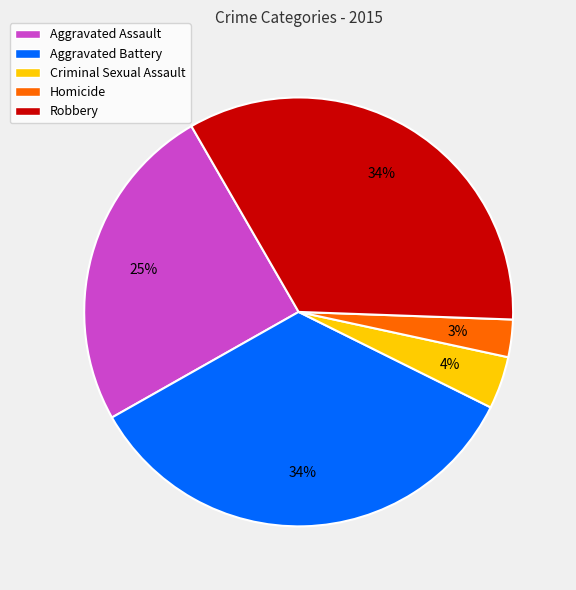

To the nearest percent, what portion does Homicide represent?

3%